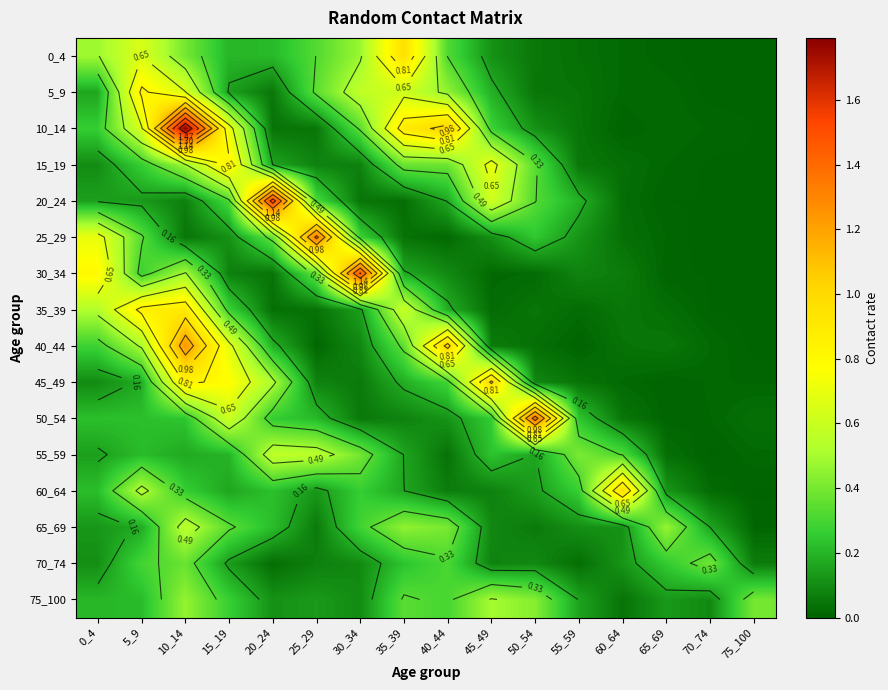

What is the difference between the highest and lowest values at 30_34?

1.4